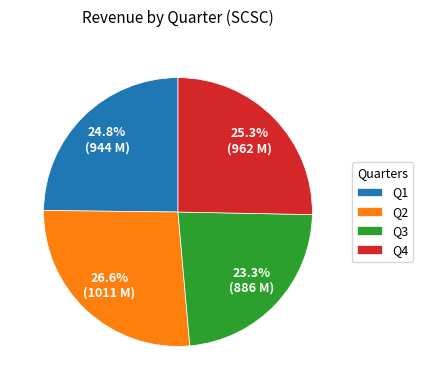

Which slice is the largest?

Q2